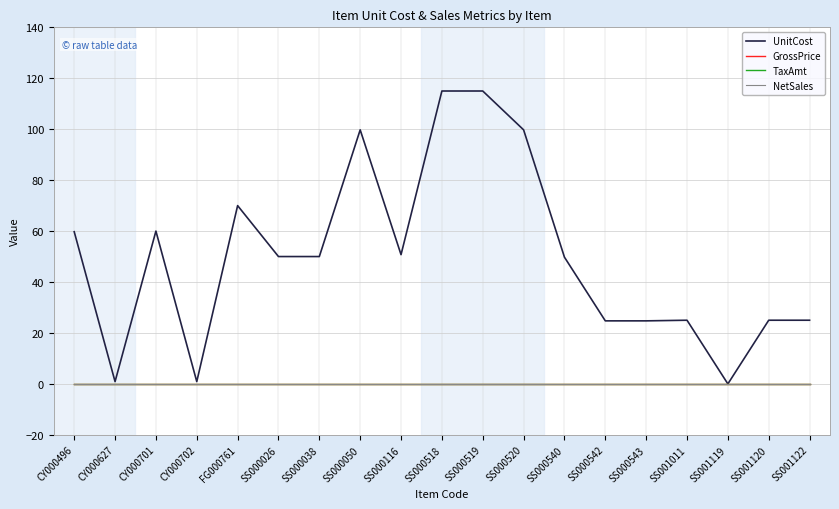

At which category is the sum across all series the highest?

SS000518